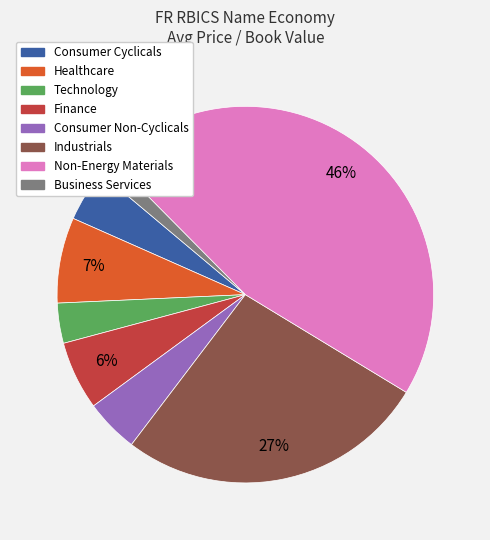

To the nearest percent, what percentage of the pie is Healthcare?

7%